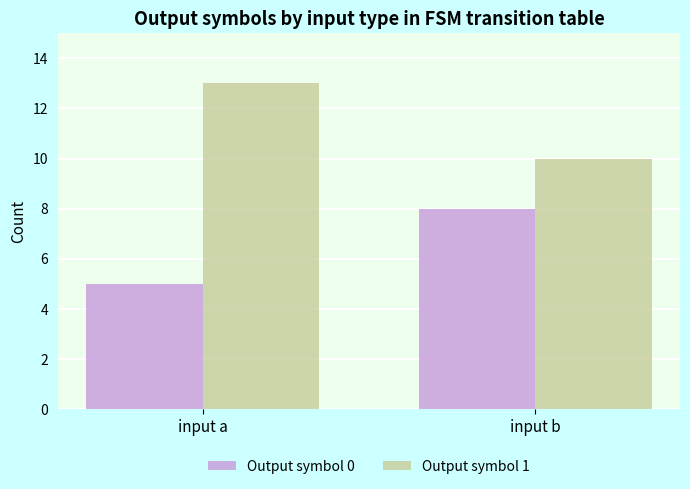

At input b, list the series in order from largest to smallest.

Output symbol 1, Output symbol 0